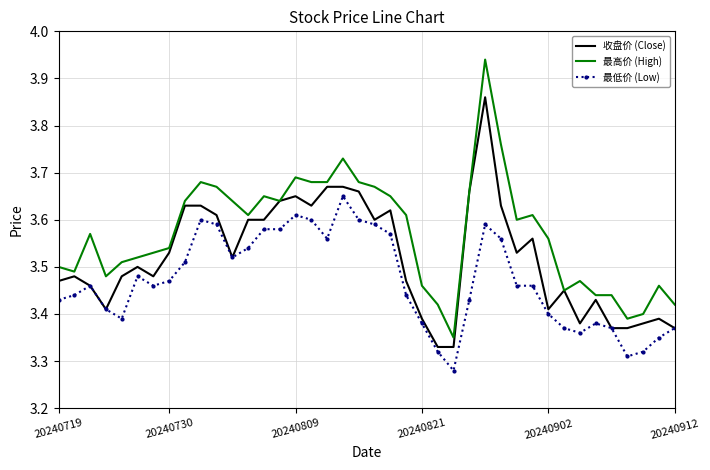

Which series has the largest total across all categories?

最高价 (High)